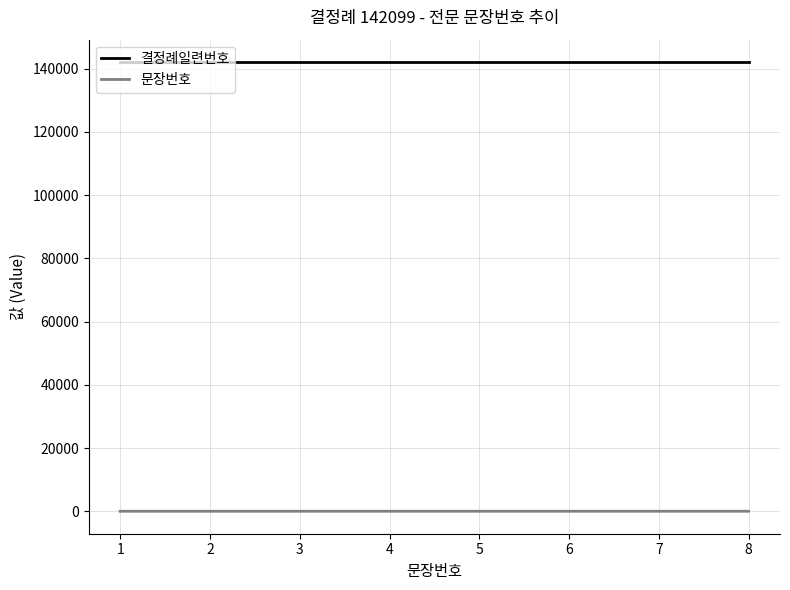

How many categories are shown in the chart?

8